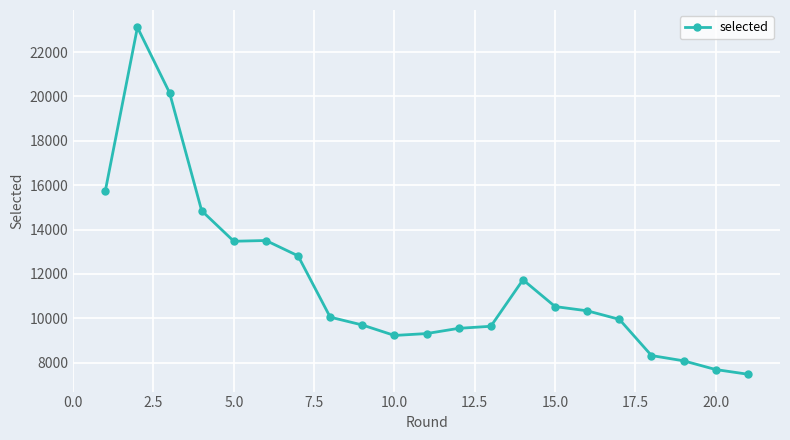

What is the value of the 4th point from the left?

14847